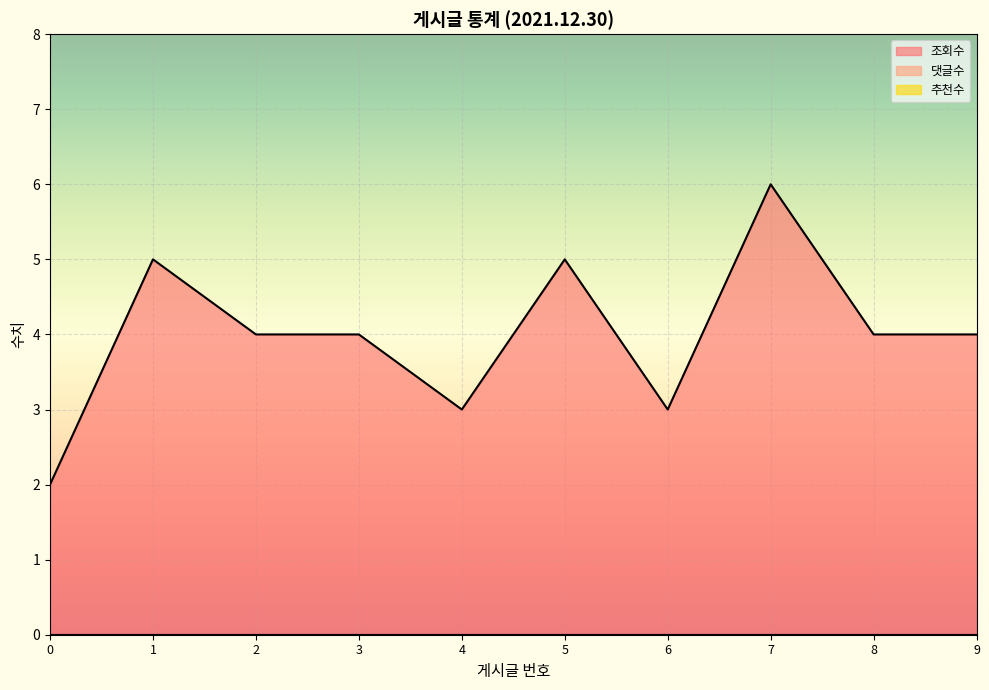

What is the total value across all series at 0?

2